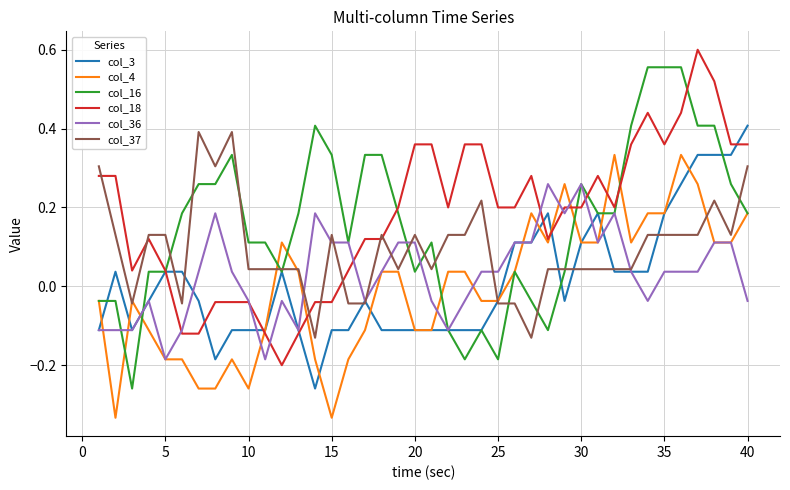

What are all the series names shown in the legend?

col_3, col_4, col_16, col_18, col_36, col_37